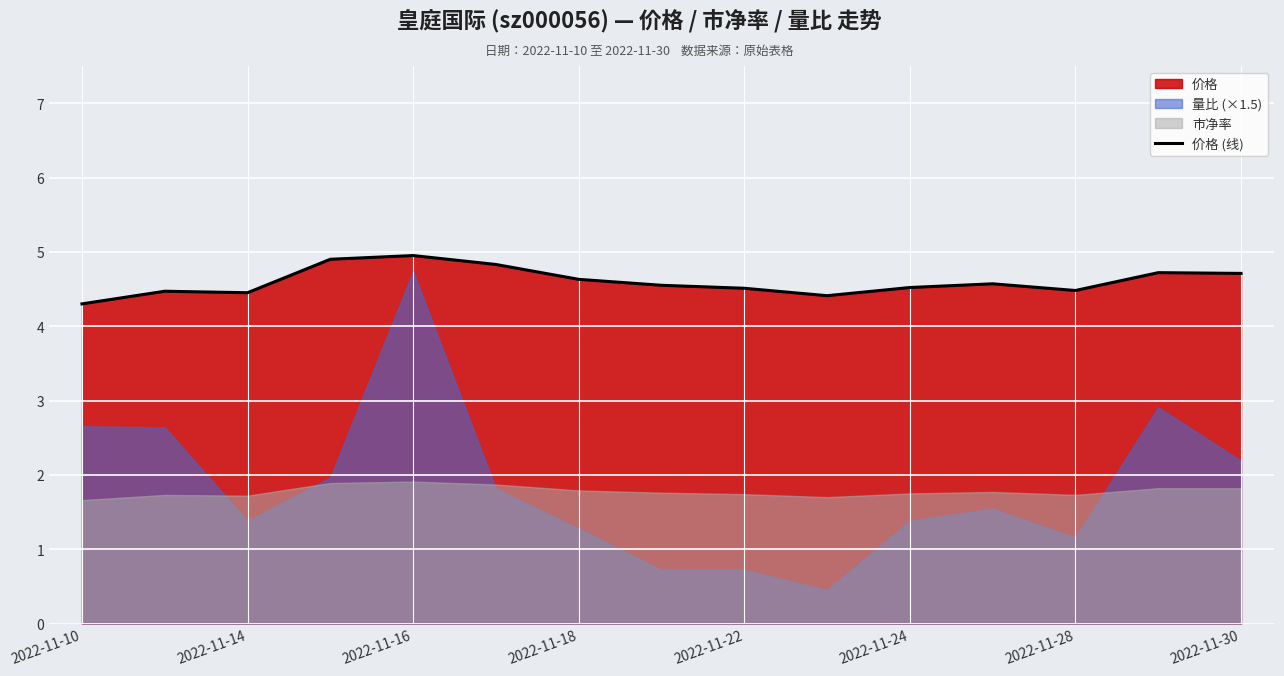

At which label is the value closest to 4?

2022-11-10